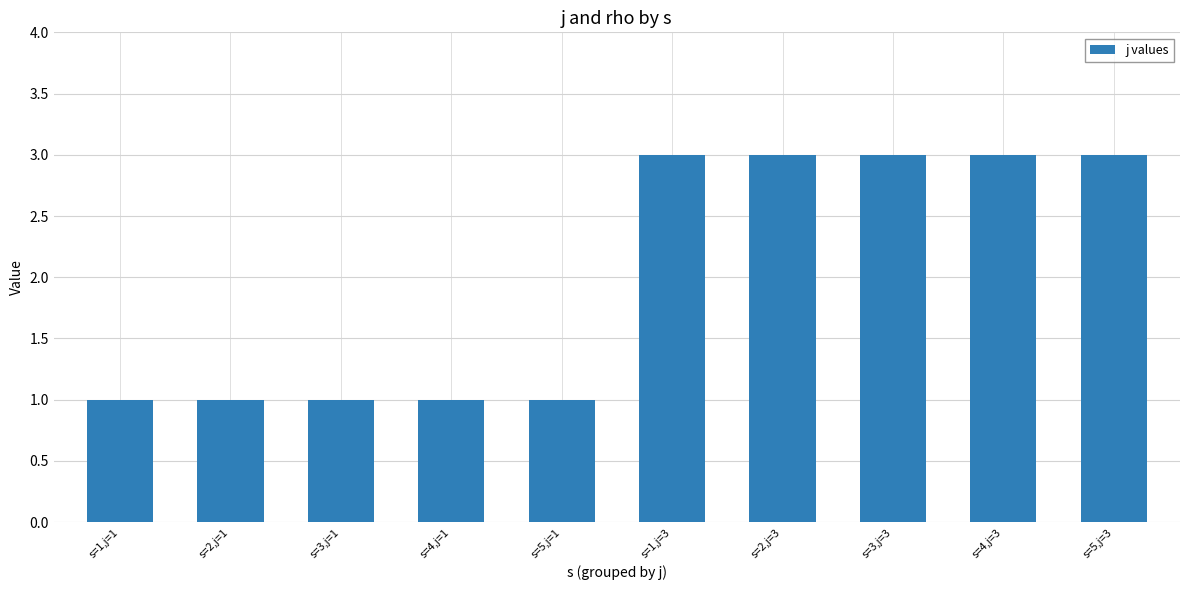

Reading right to left, extract all data points from this chart.

s=5,j=3=3	s=4,j=3=3	s=3,j=3=3	s=2,j=3=3	s=1,j=3=3	s=5,j=1=1	s=4,j=1=1	s=3,j=1=1	s=2,j=1=1	s=1,j=1=1